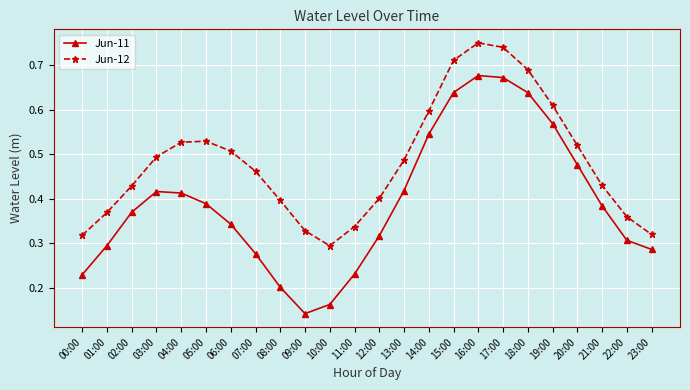

What position from the right is 07:00?

17